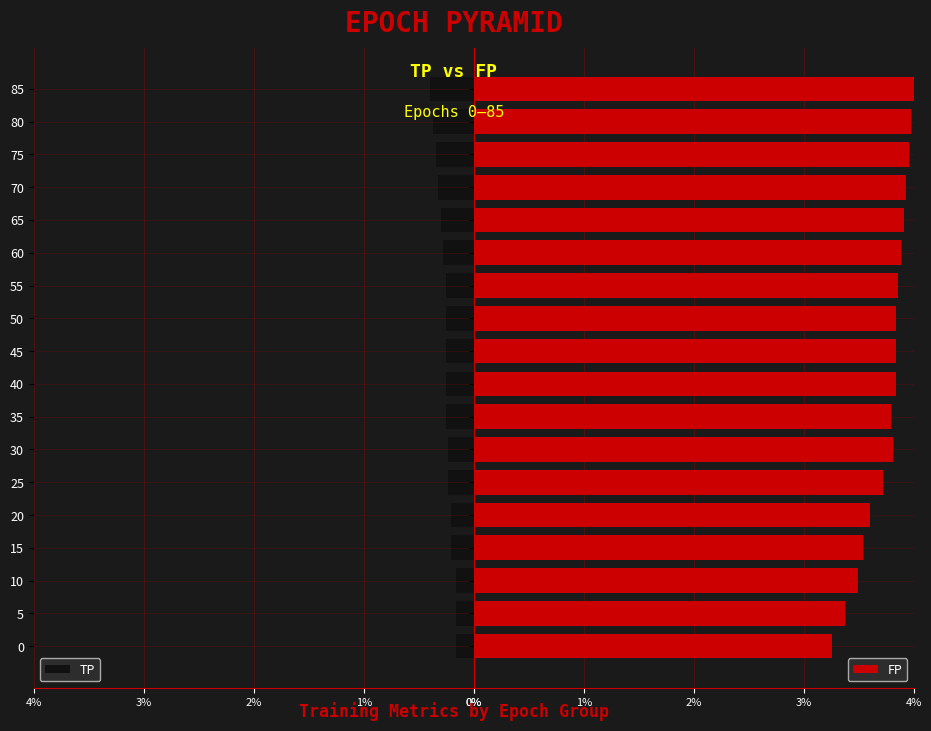

Is it true that TP equals 0.5 at 40?

False